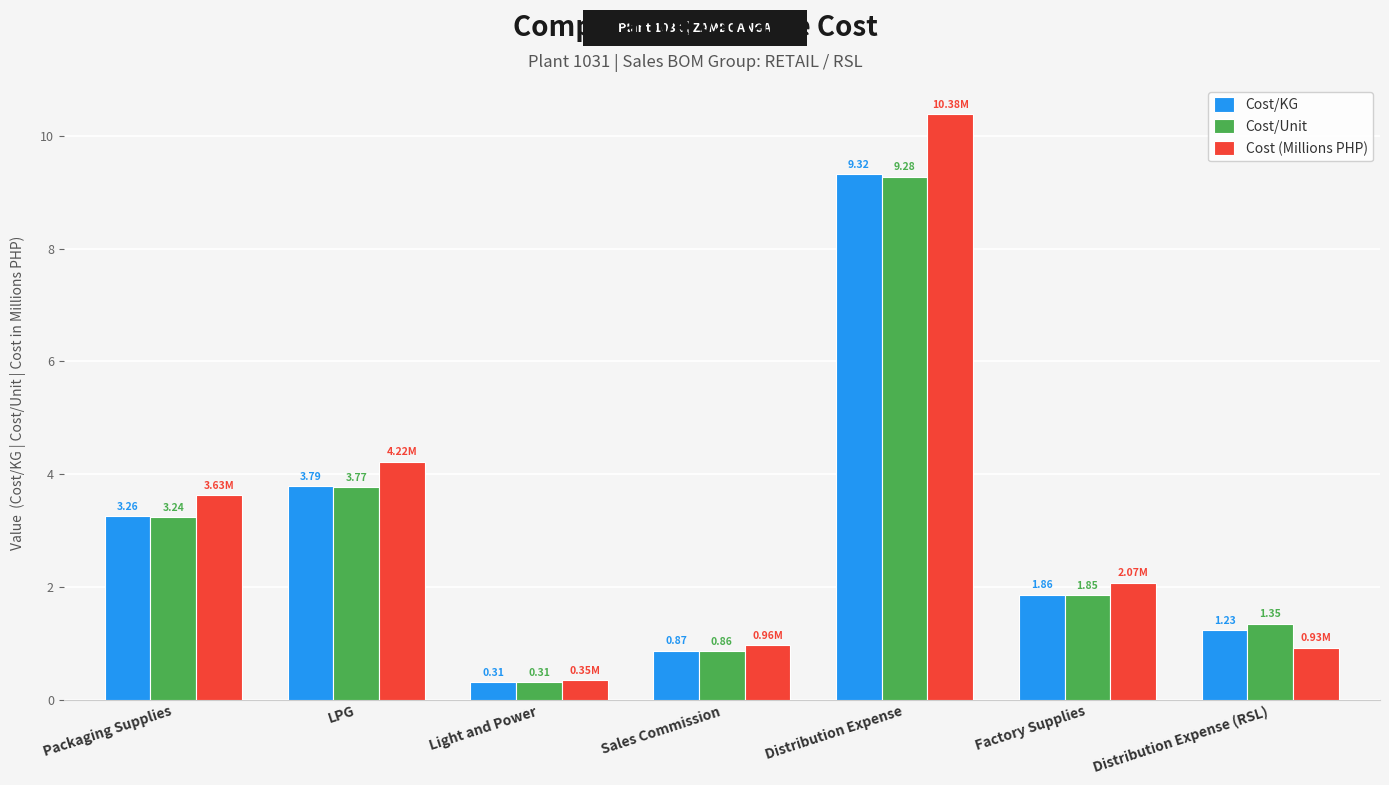

Where does the Cost/KG series first go above 1?

Packaging Supplies